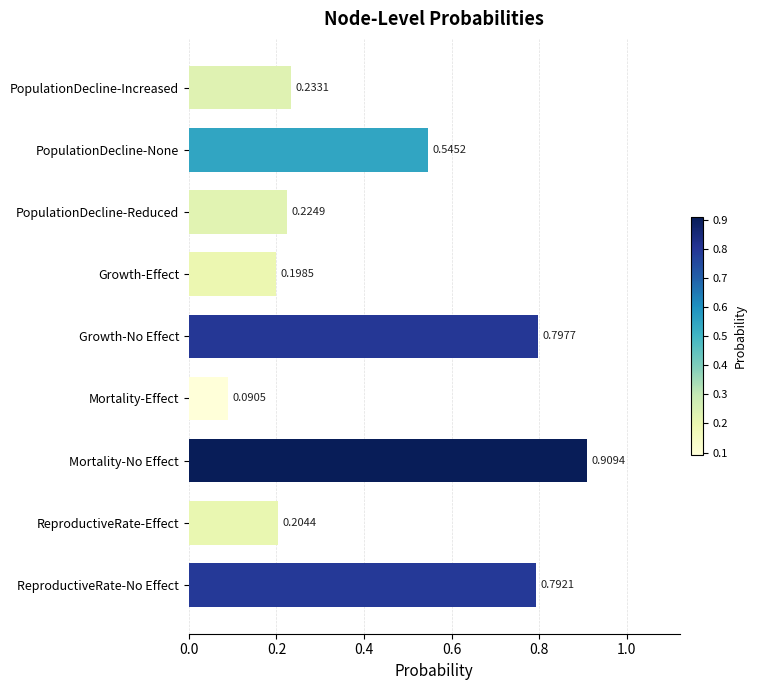

Are the bars grouped side by side (vs. stacked)?

No